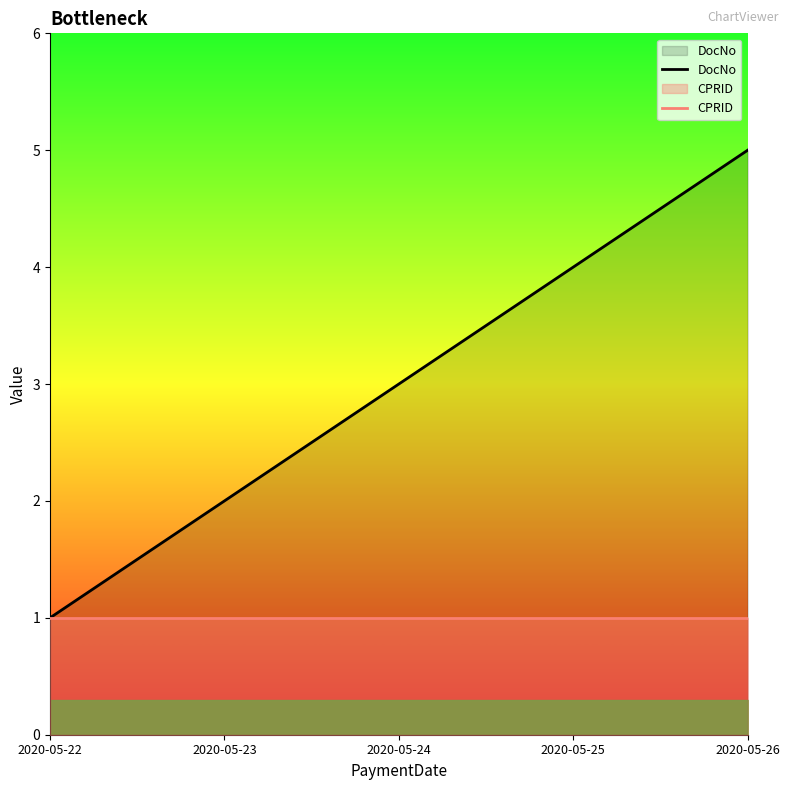

At which label is CPRID closest to 1?

2020-05-22